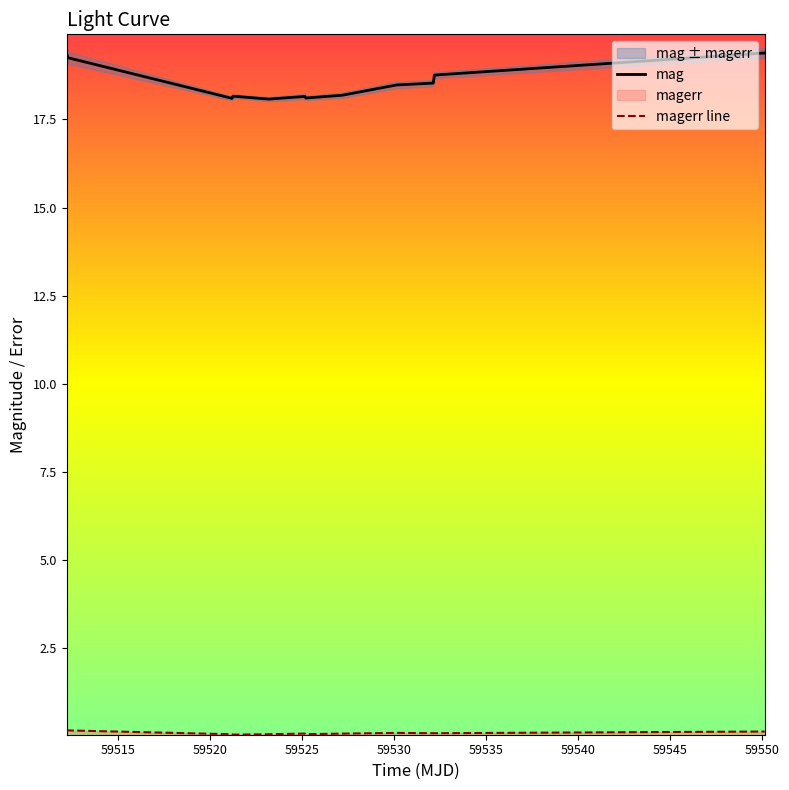

What is the lowest value of the mag series?

18.1